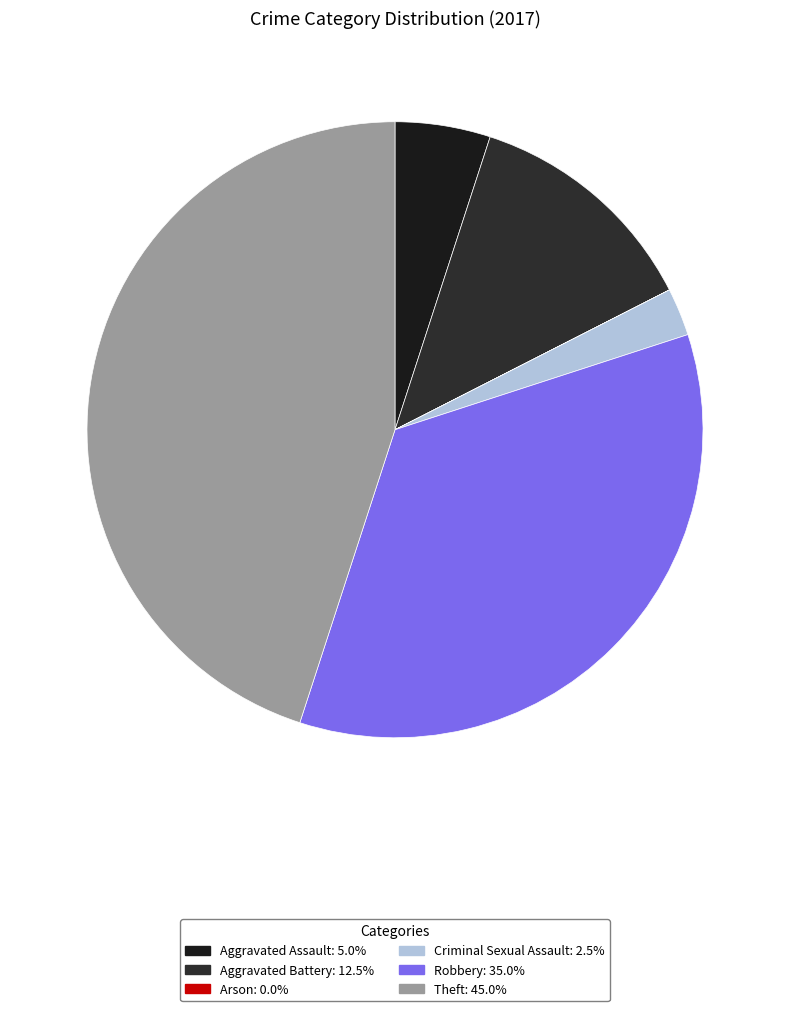

Combined, what portion of the pie is Arson and Aggravated Assault?

5.0%